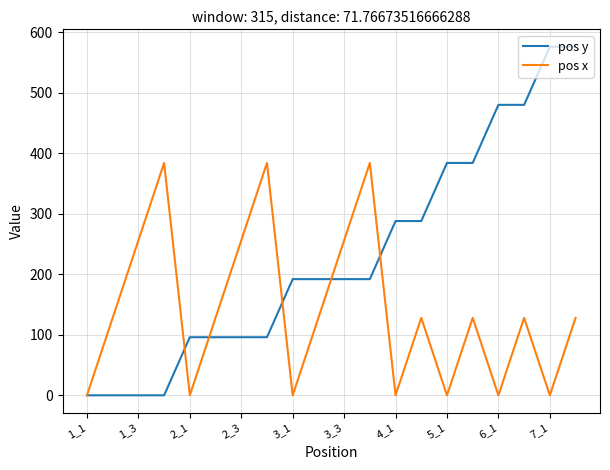

How many pos y values are between 96 and 384?

12